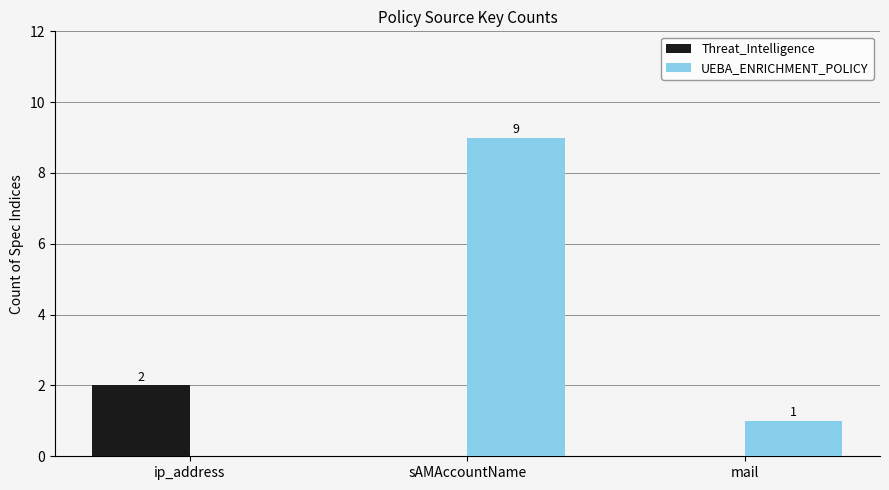

Reading right to left, list all the values displayed in this chart.

Threat_Intelligence: mail=0	sAMAccountName=0	ip_address=2
UEBA_ENRICHMENT_POLICY: mail=1	sAMAccountName=9	ip_address=0